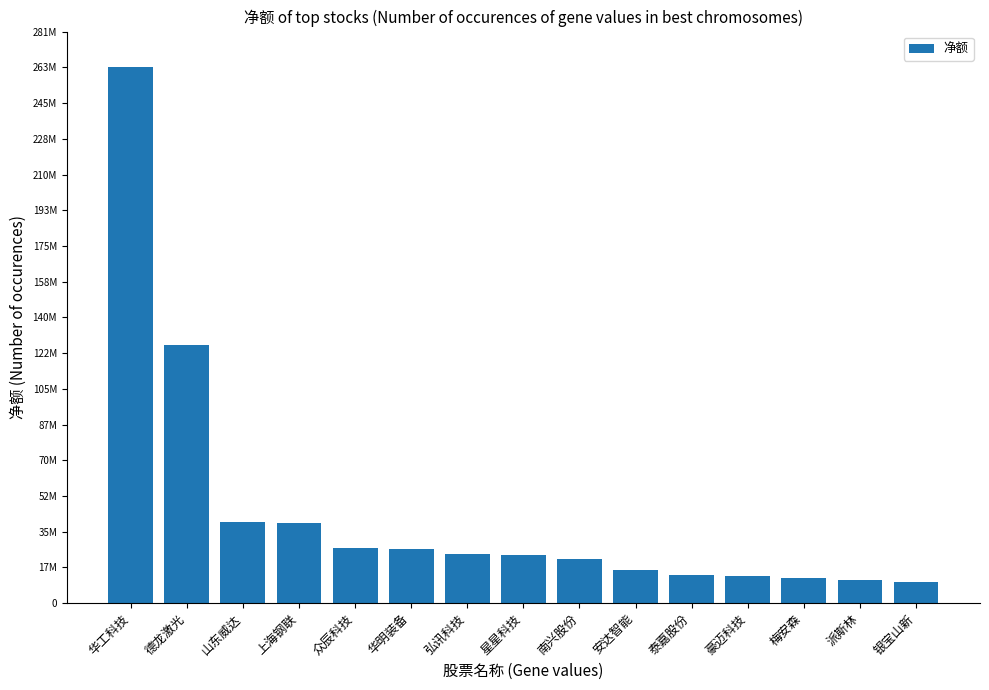

Does the chart contain any negative values?

No